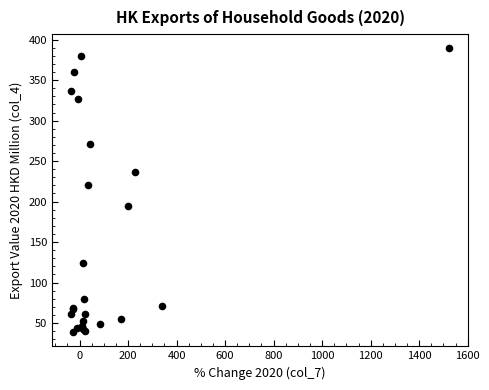

What Y value in the scatter plot is closest to 214?

220.1